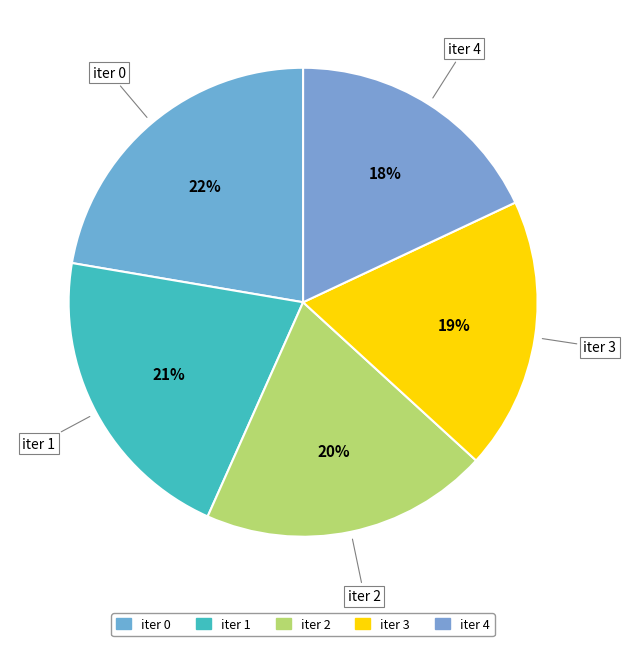

How many slices are in this pie chart?

5